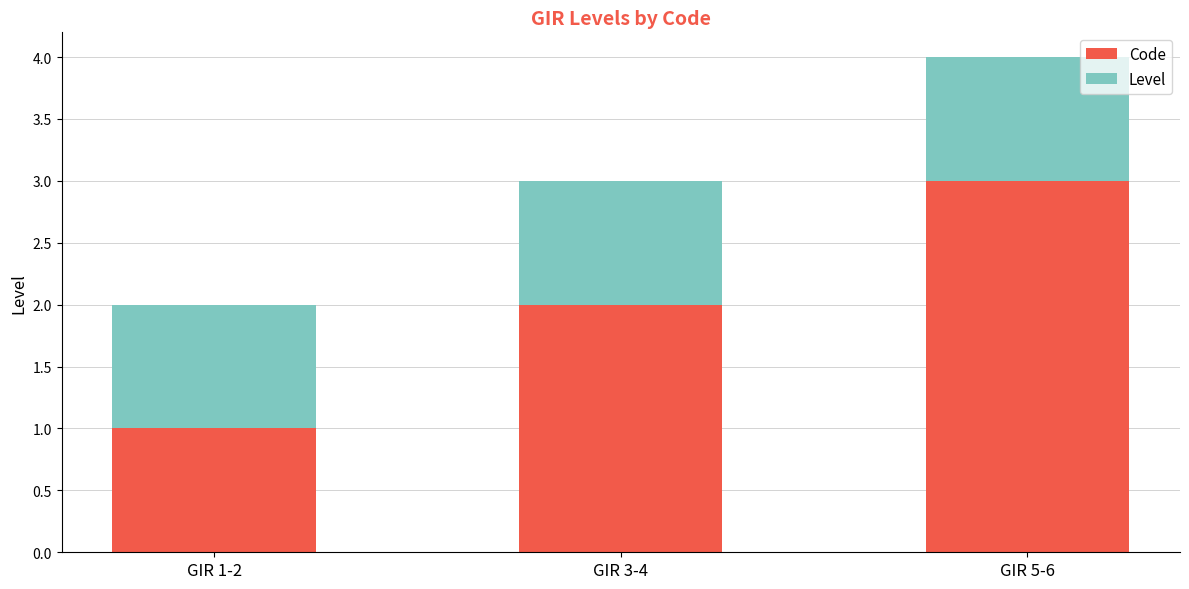

At which label does Code reach its peak?

GIR 5-6